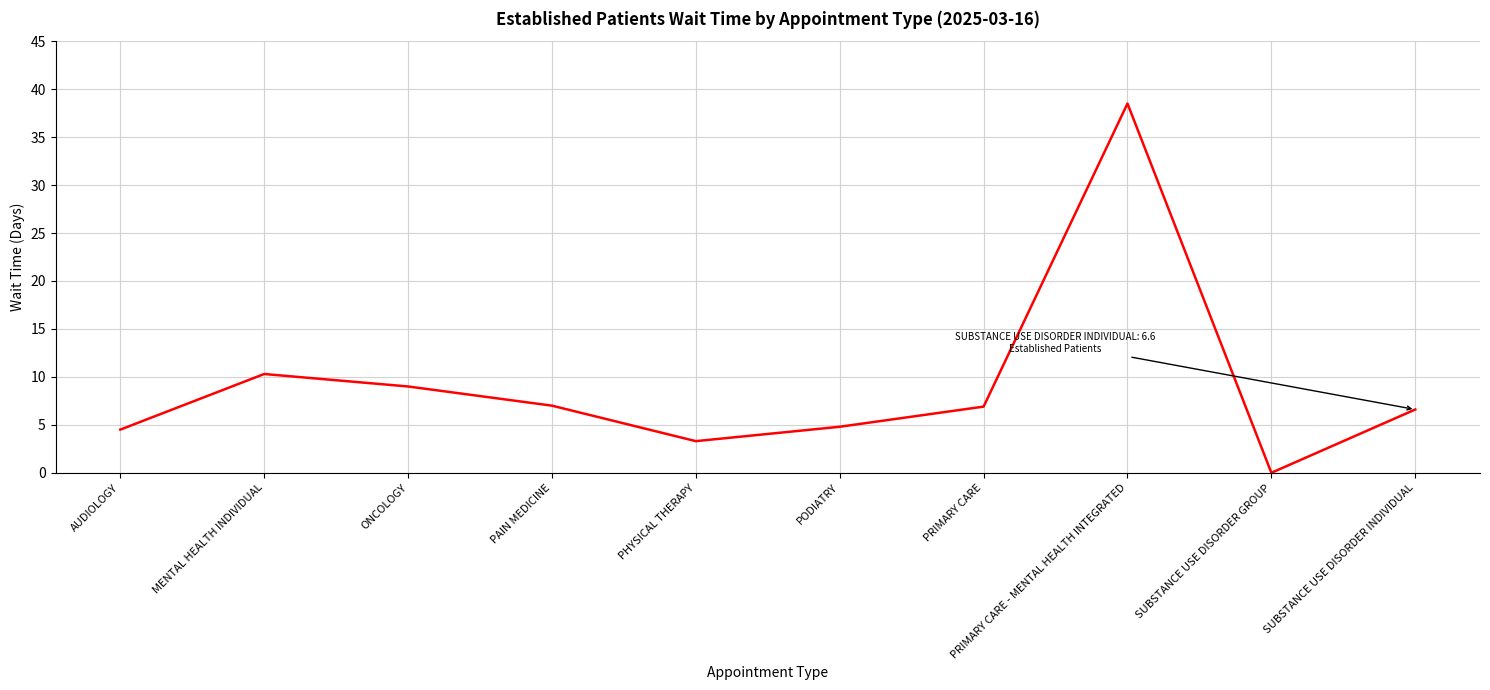

What position from the left is PRIMARY CARE - MENTAL HEALTH INTEGRATED?

8